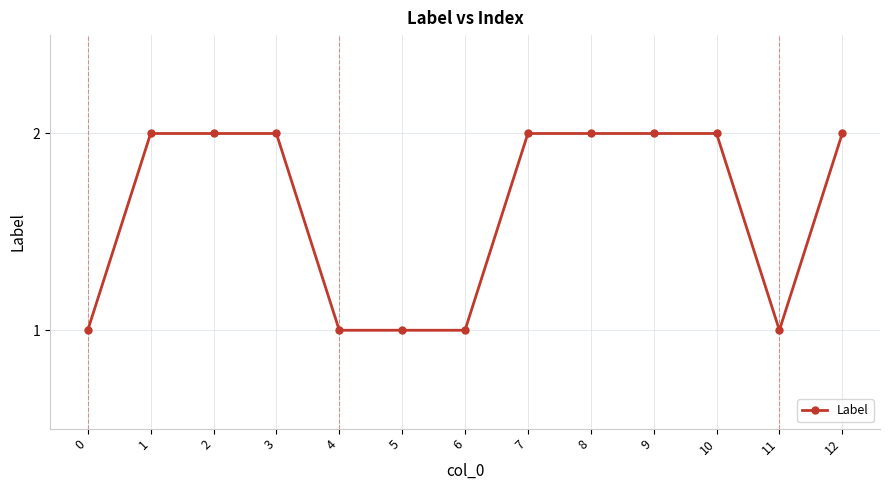

Does the chart display data point markers on the line(s)?

Yes